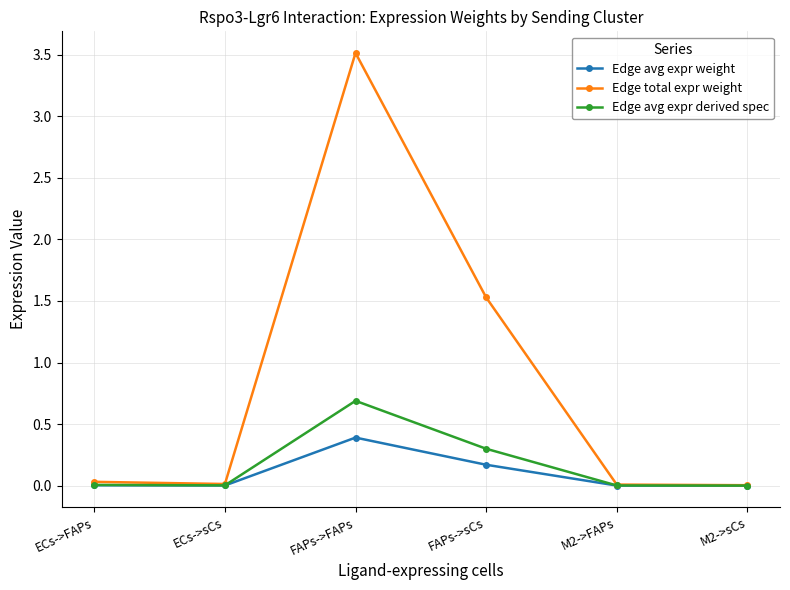

What are all the series names shown in the legend?

Edge avg expr weight, Edge total expr weight, Edge avg expr derived spec